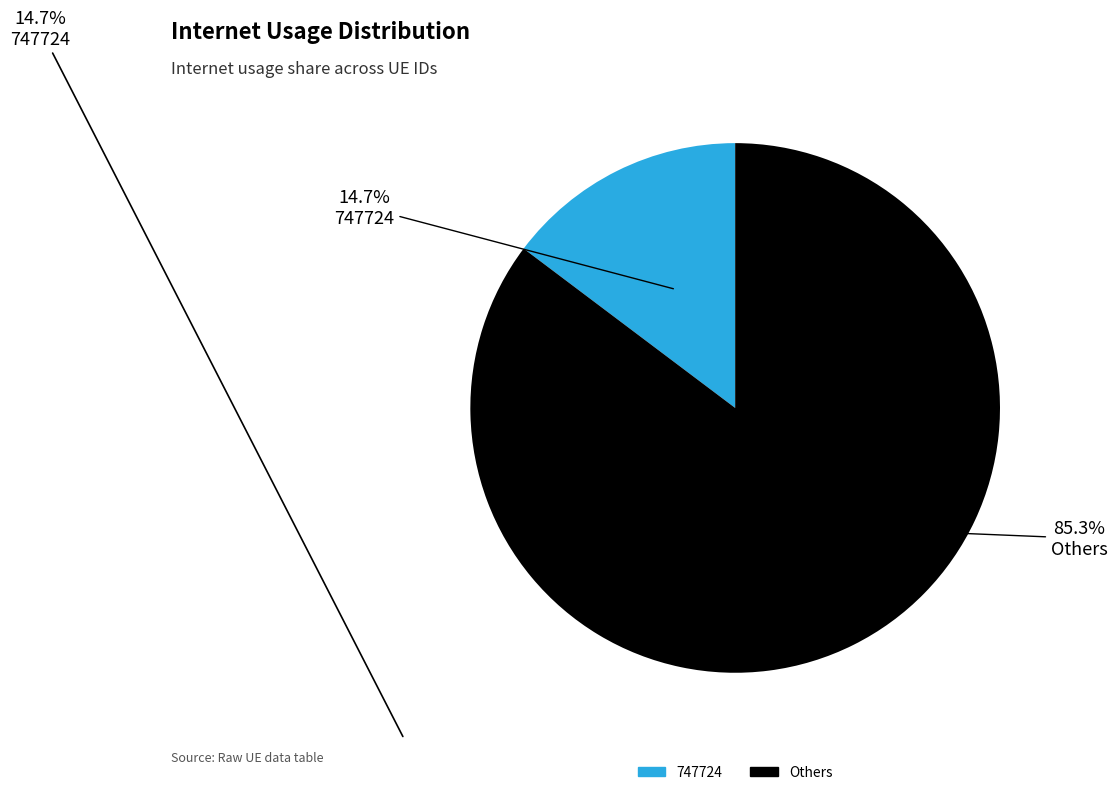

Is there a majority slice in this chart?

Yes